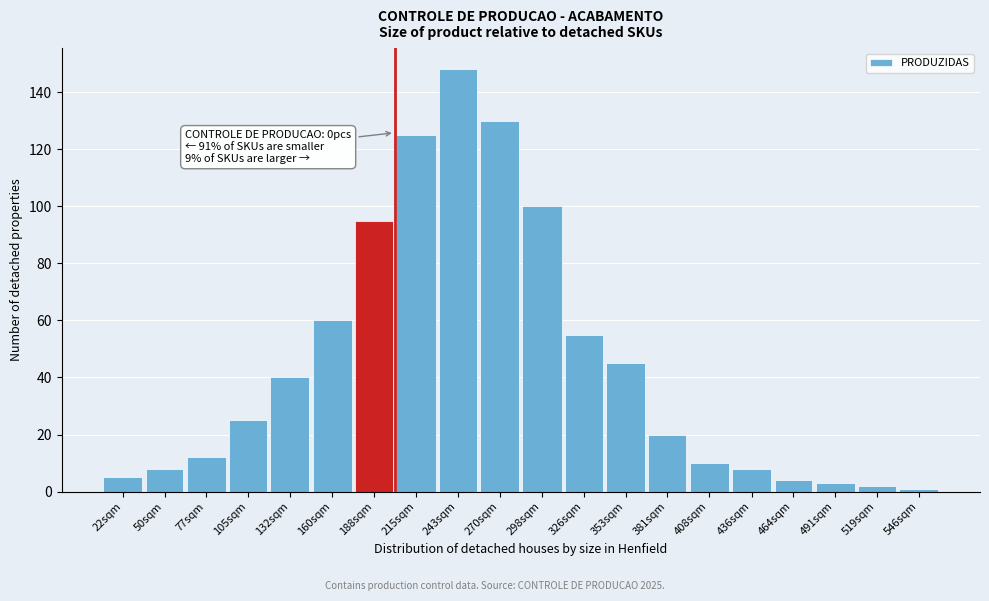

Reading left to right, extract all data points from this chart.

22sqm=5	50sqm=8	77sqm=12	105sqm=25	132sqm=40	160sqm=60	188sqm=95	215sqm=125	243sqm=148	270sqm=130	298sqm=100	326sqm=55	353sqm=45	381sqm=20	408sqm=10	436sqm=8	464sqm=4	491sqm=3	519sqm=2	546sqm=1